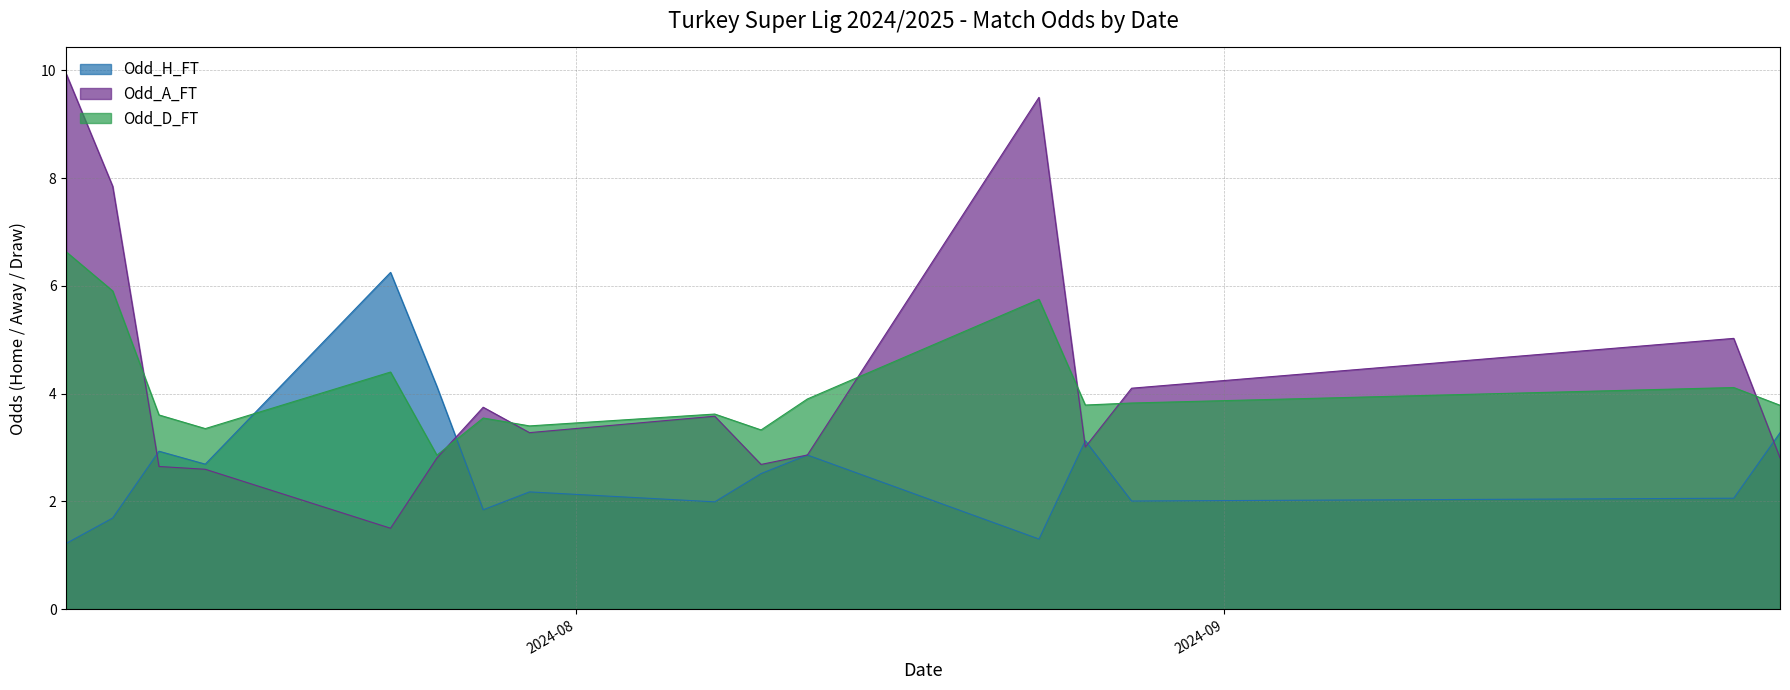

Which has a higher value, 21 or 14?

21